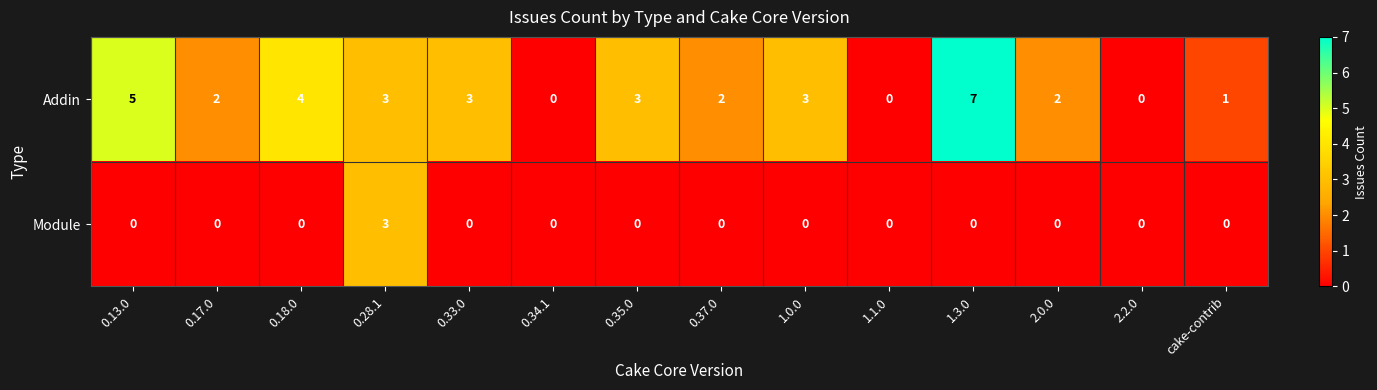

Reading left to right, extract all data points from this chart.

Addin: 0.13.0=5	0.17.0=2	0.18.0=4	0.28.1=3	0.33.0=3	0.34.1=0	0.35.0=3	0.37.0=2	1.0.0=3	1.1.0=0	1.3.0=7	2.0.0=2	2.2.0=0	cake-contrib=1
Module: 0.13.0=0	0.17.0=0	0.18.0=0	0.28.1=3	0.33.0=0	0.34.1=0	0.35.0=0	0.37.0=0	1.0.0=0	1.1.0=0	1.3.0=0	2.0.0=0	2.2.0=0	cake-contrib=0